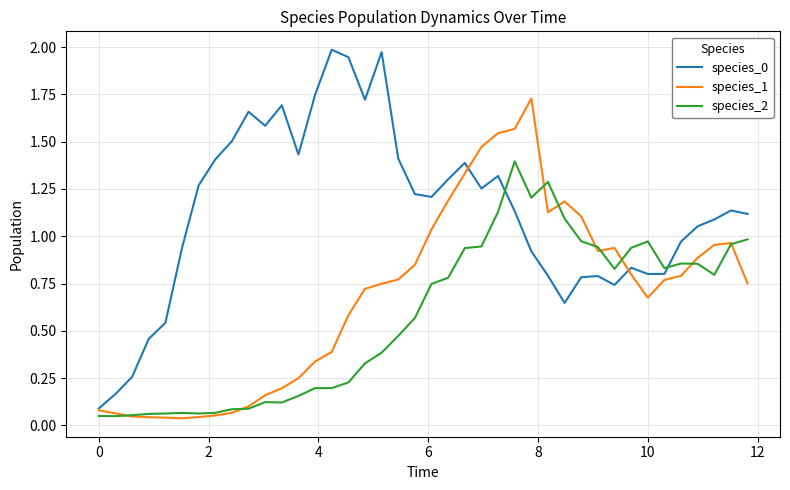

True or false: species_2 and species_0 intersect in this chart.

True